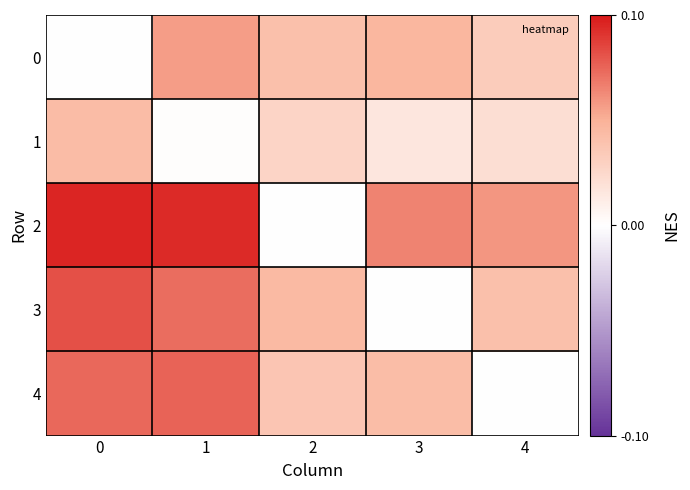

At which category is the sum across all series the highest?

1